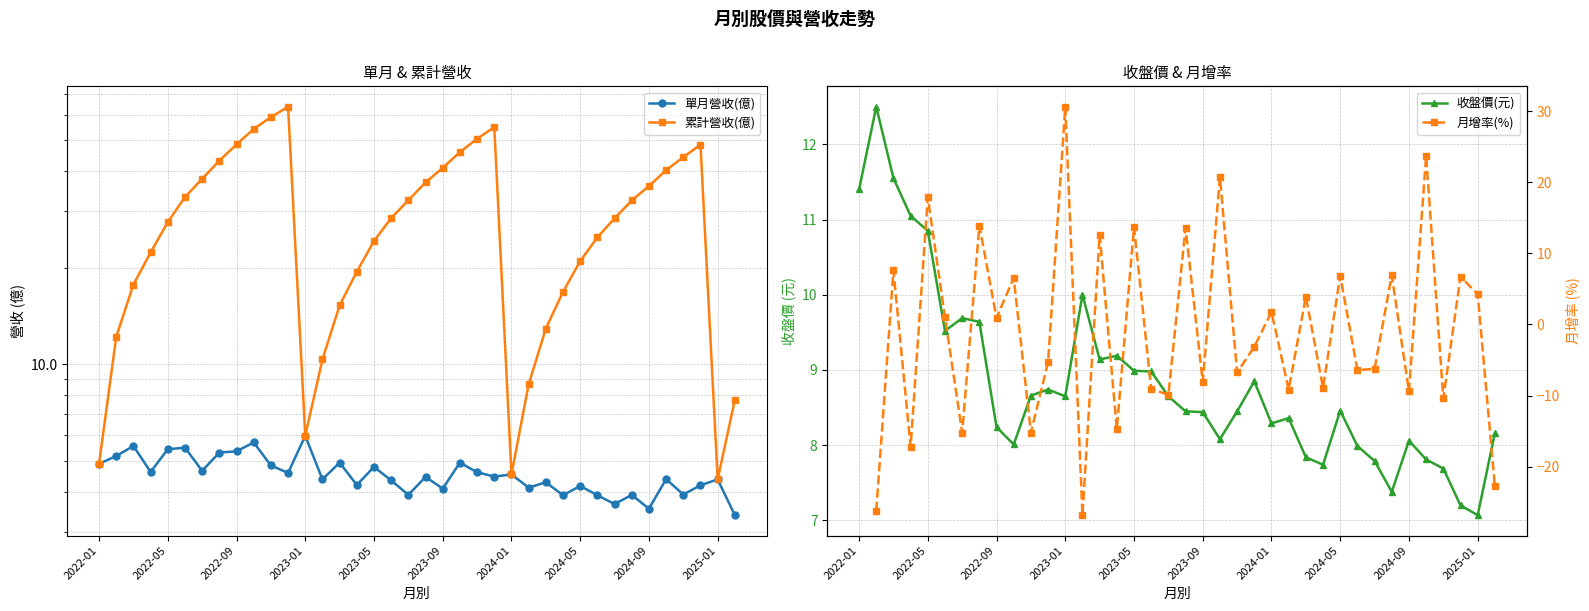

True or false: 單月營收(億) and 收盤價(元) cross at least once.

False